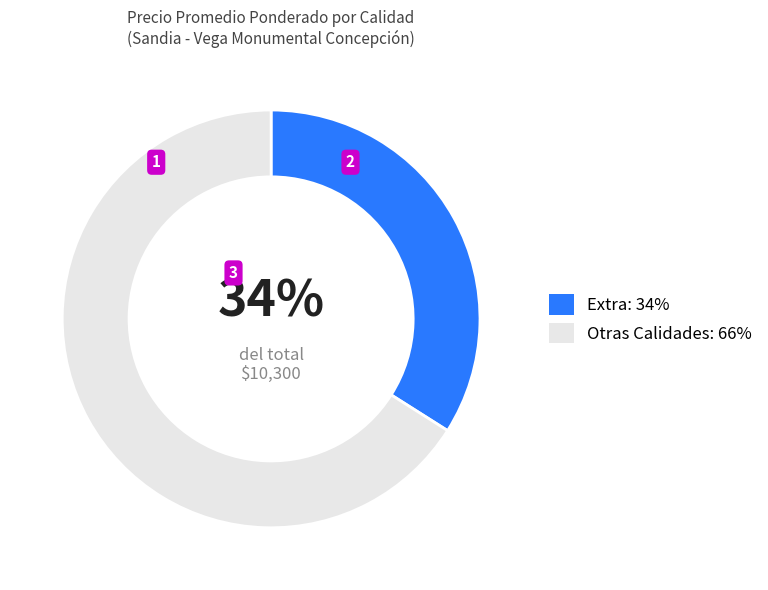

To the nearest percent, what is the average slice percentage?

50%